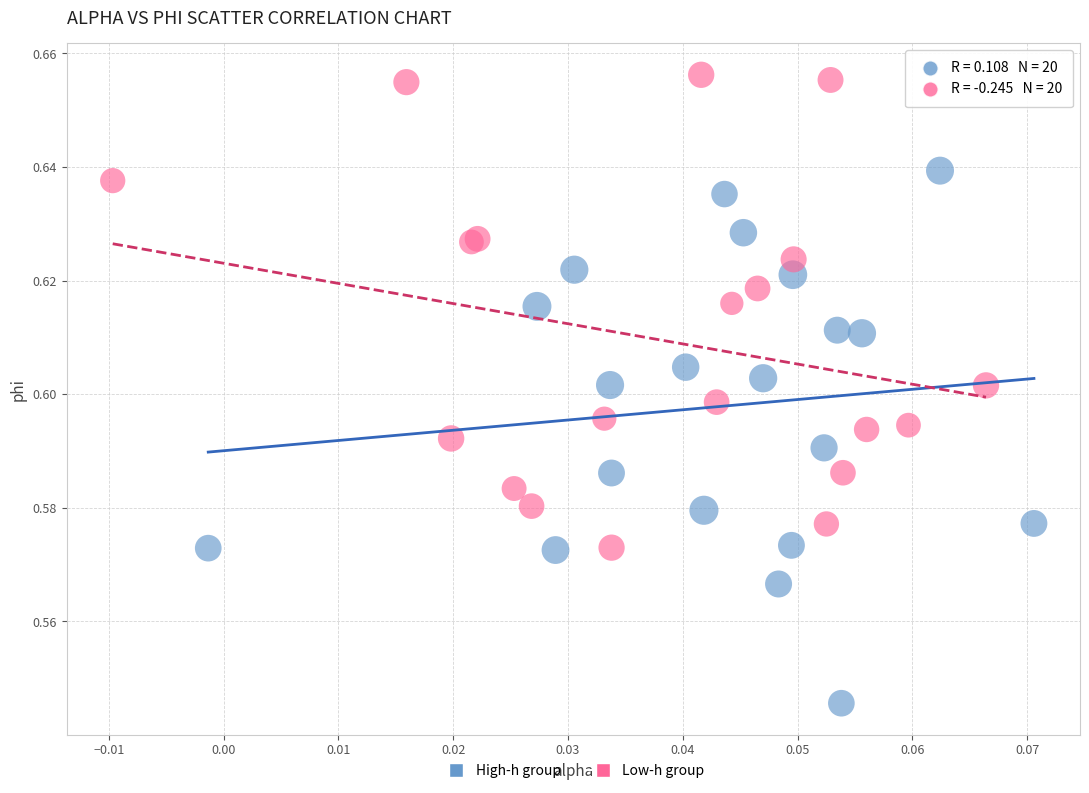

Which series reaches the minimum Y coordinate?

High-h group